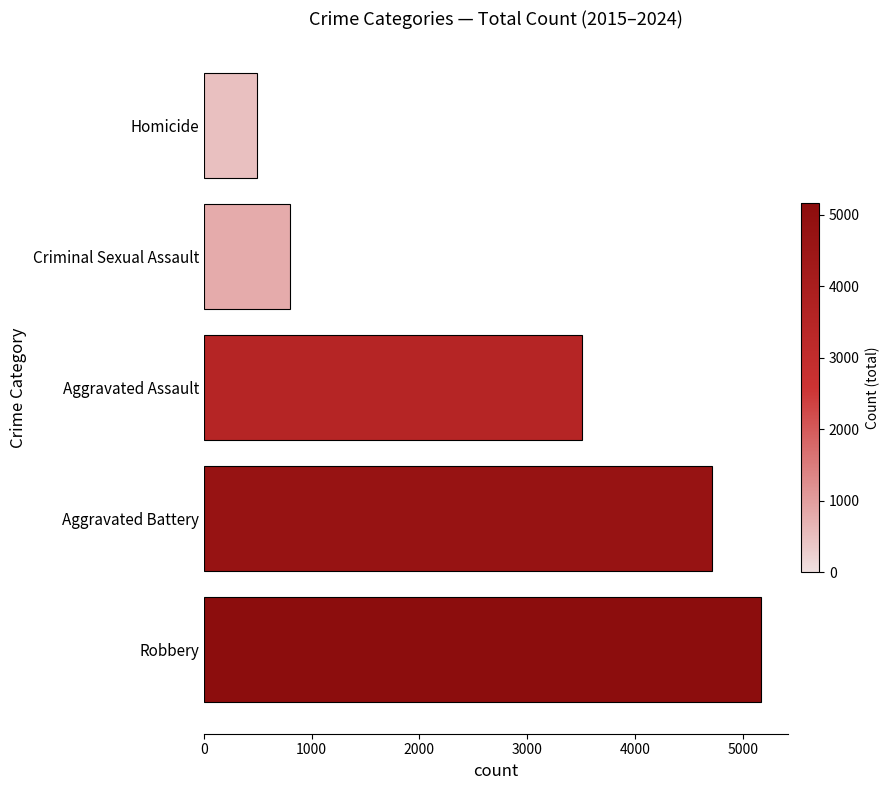

Does the chart contain any negative values?

No